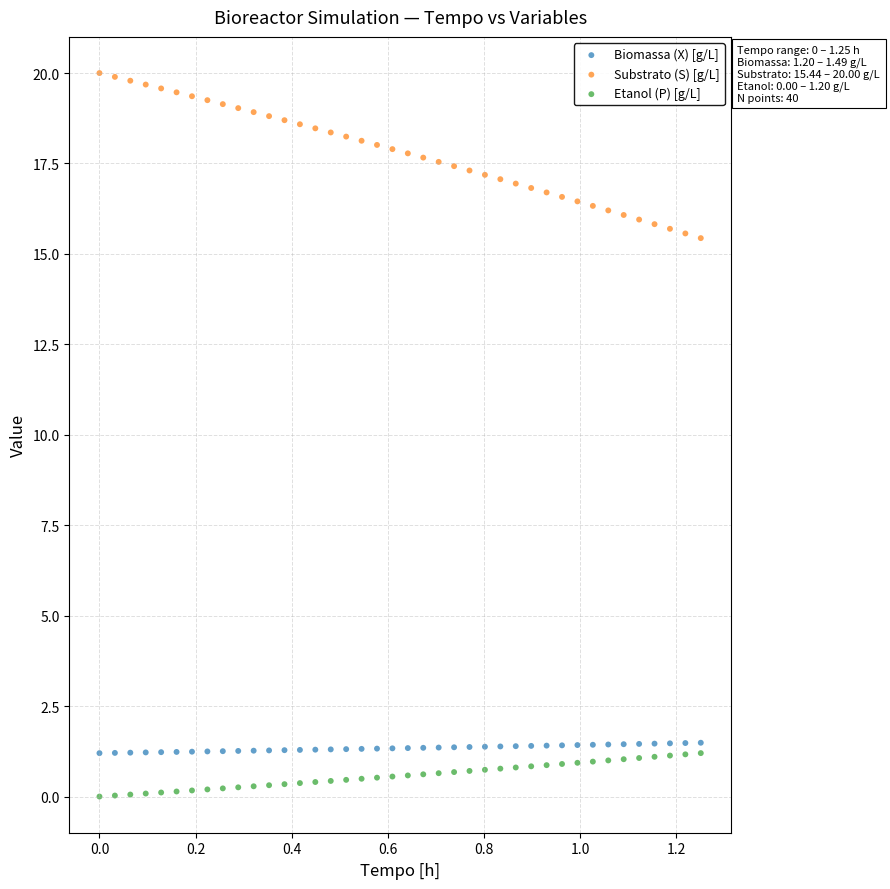

Which series reaches the maximum Y coordinate?

Substrato (S) [g/L]